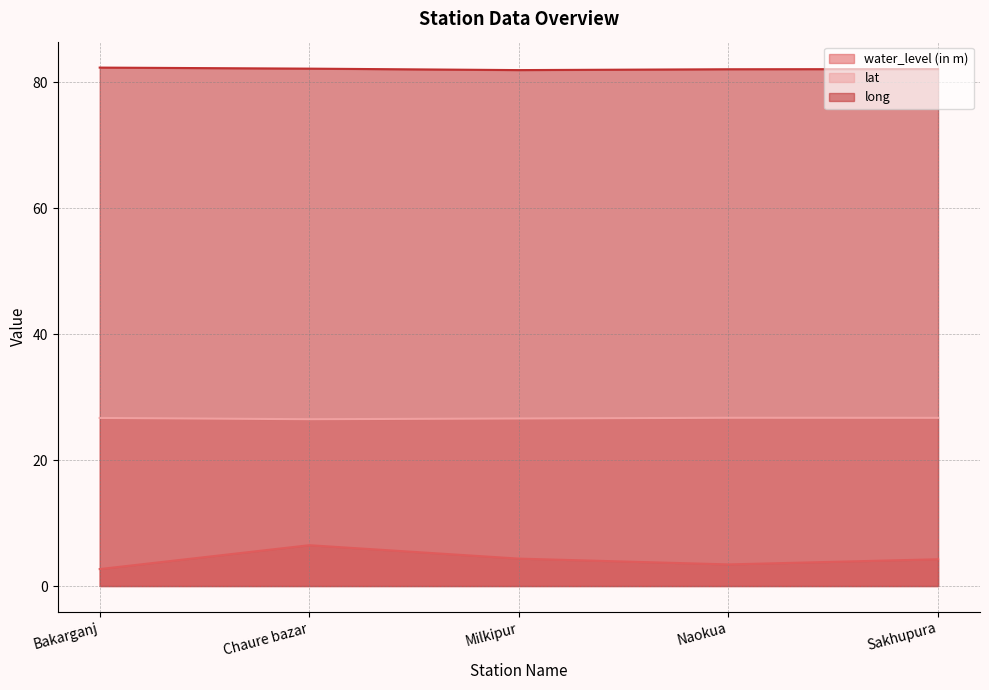

List the series in order of their peak value, lowest first.

water_level (in m), lat, long